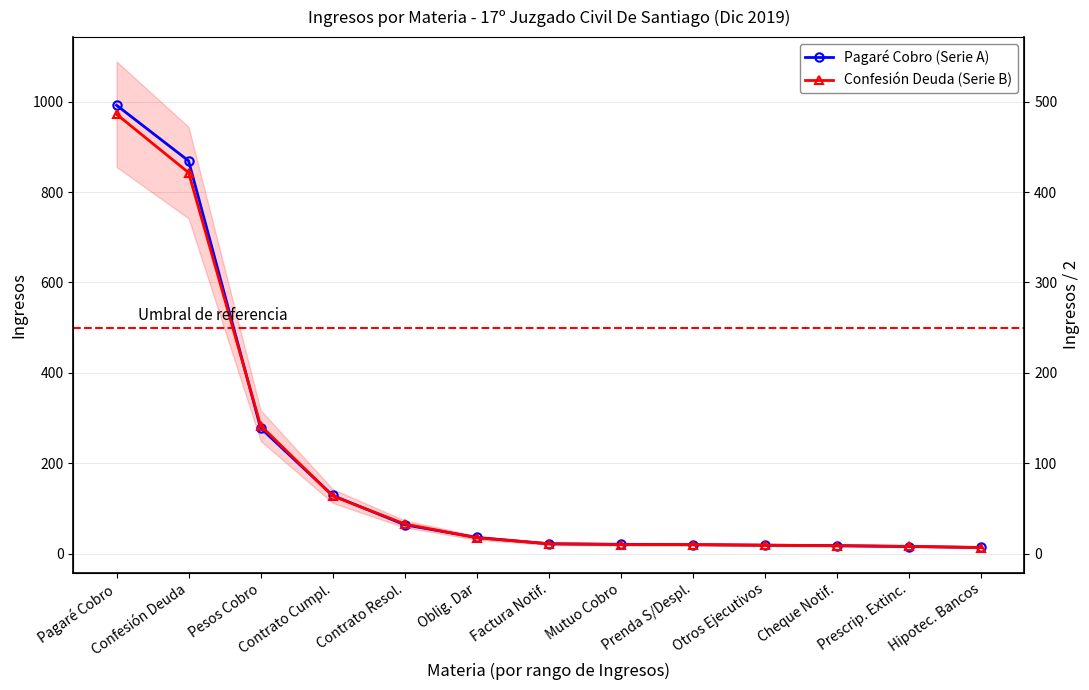

How many values in the Pagaré Cobro (Serie A) series are below 22?

6